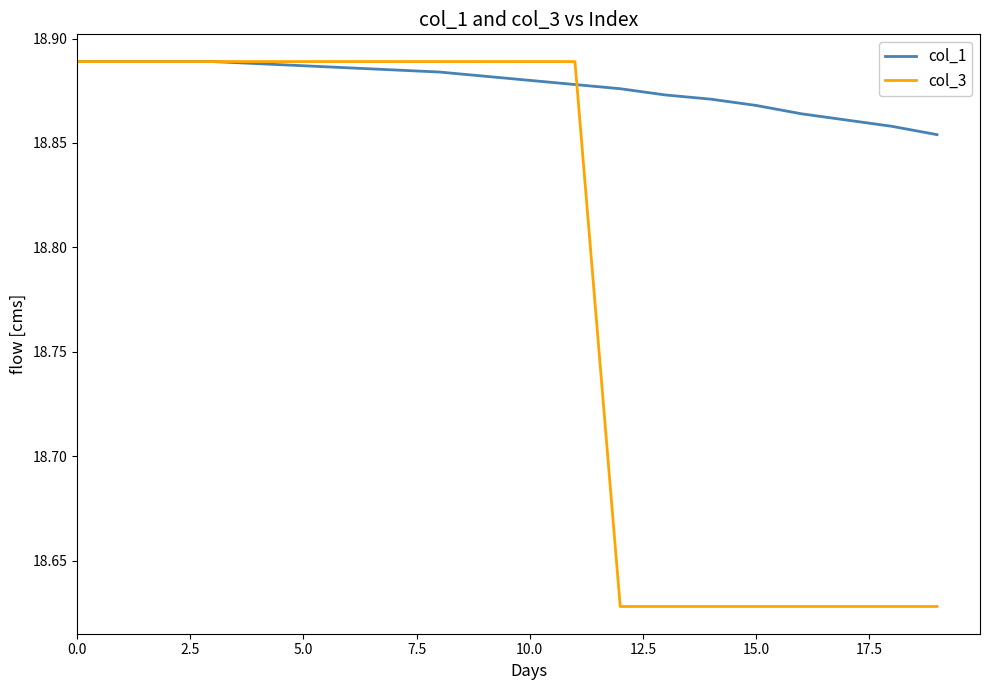

Which series has the largest range (max minus min)?

col_3